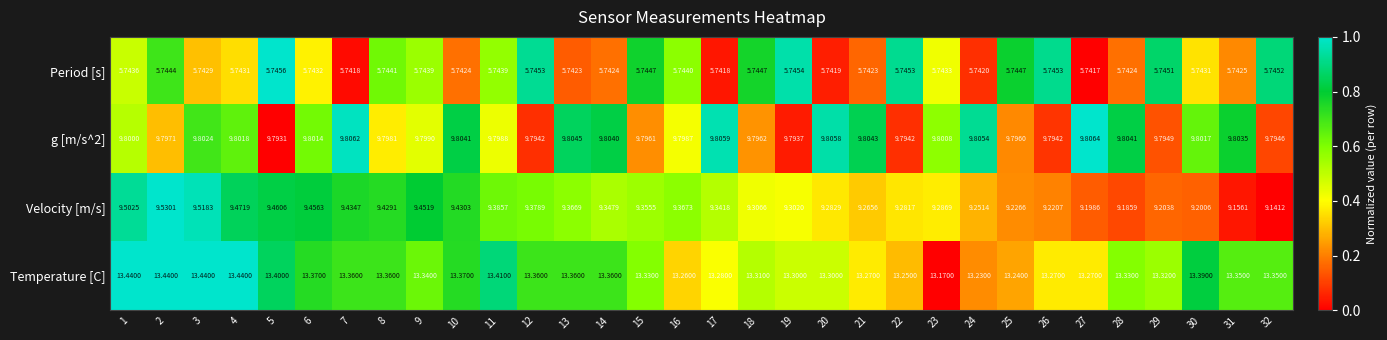

Which series has the largest total across all categories?

Temperature [C]